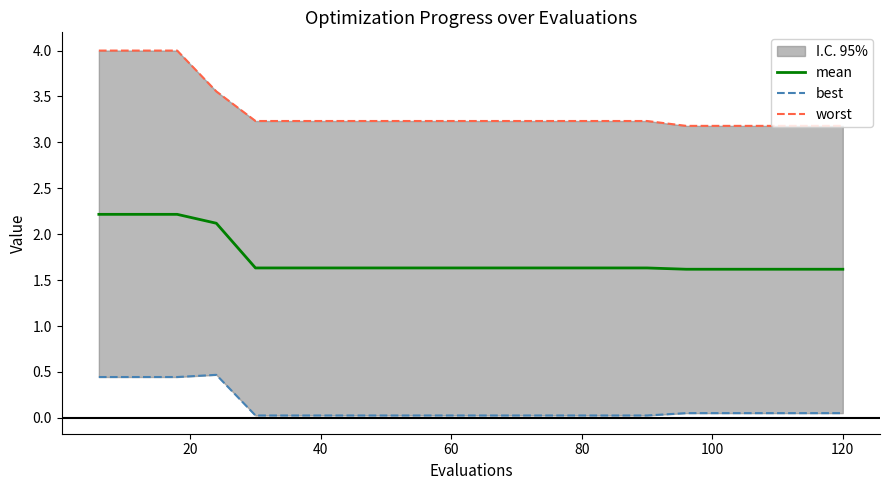

Is it true that mean equals 2.8 at 60?

False